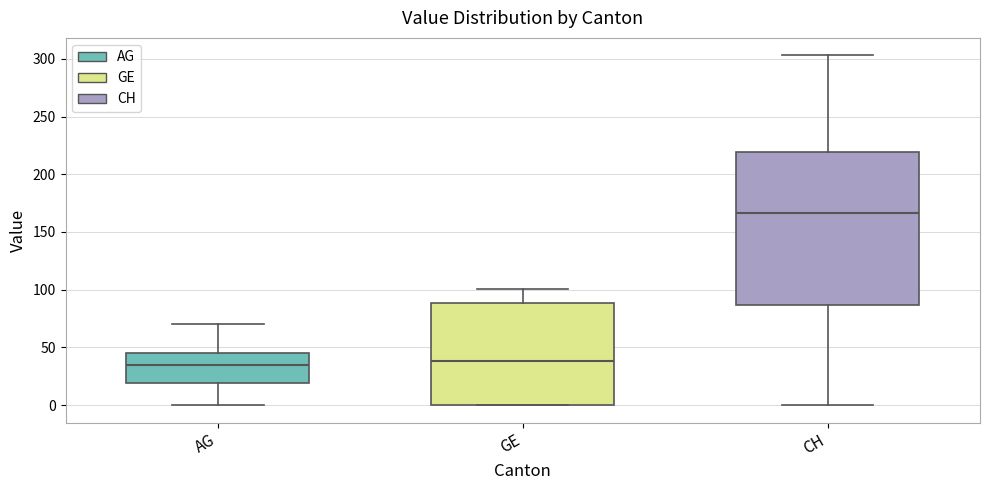

Reading left to right, read every box against the y-axis: the position of its median line, the range the box covers, and the ends of its whiskers. The values are not printed on the chart, so give them approximately, as read against the axis.

AG: median 35, box 20 to 45, whiskers 0 to 70
GE: median 40, box 0 to 90, whiskers 0 to 100
CH: median 165, box 85 to 220, whiskers 0 to 305